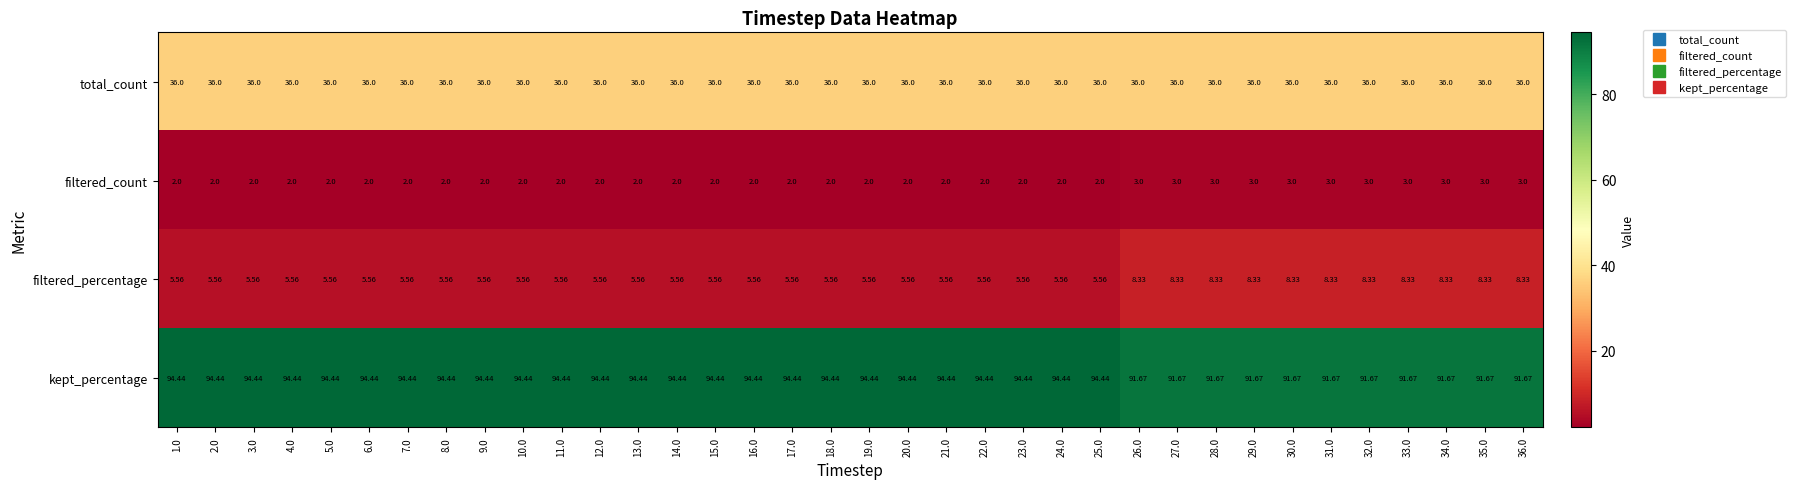

What is the total value across all series at 33.0?

139.0